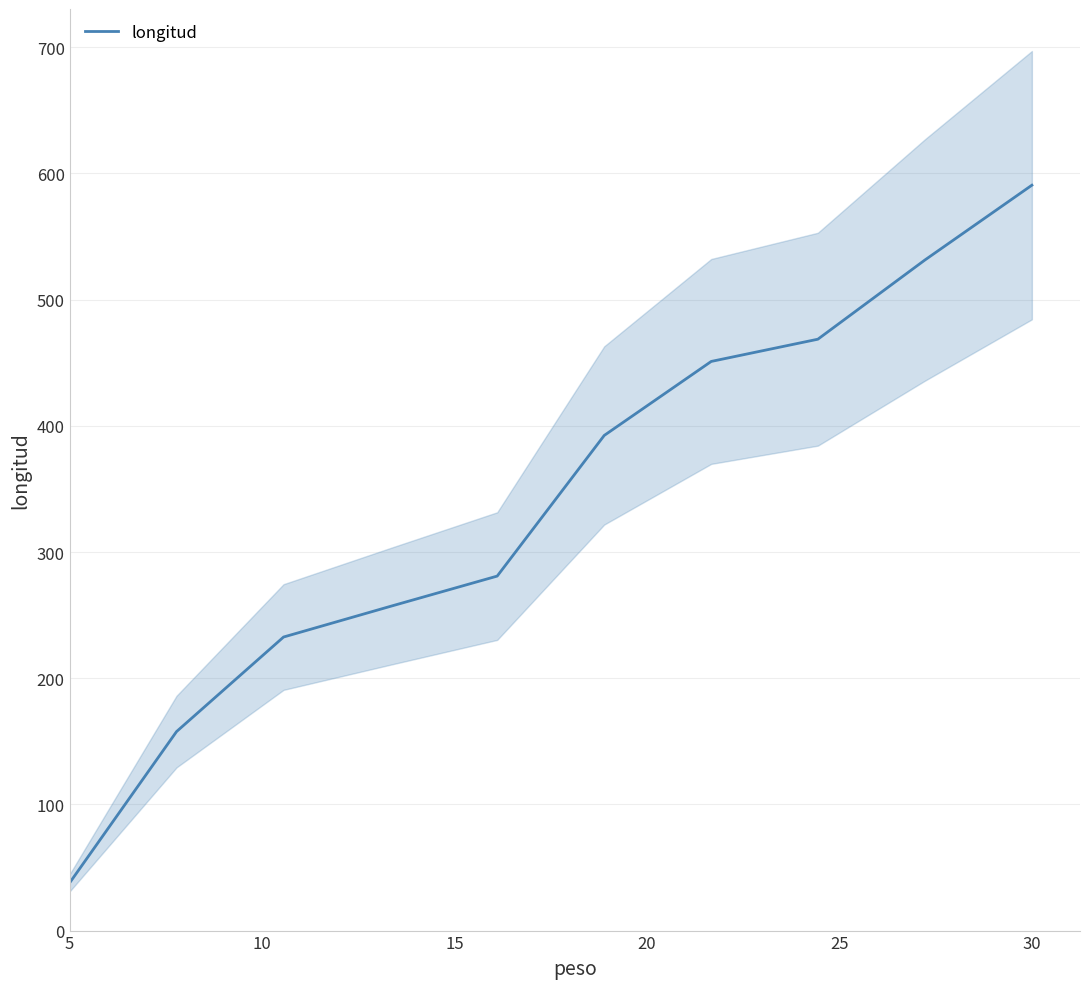

Which category has the lowest value across all series?

5